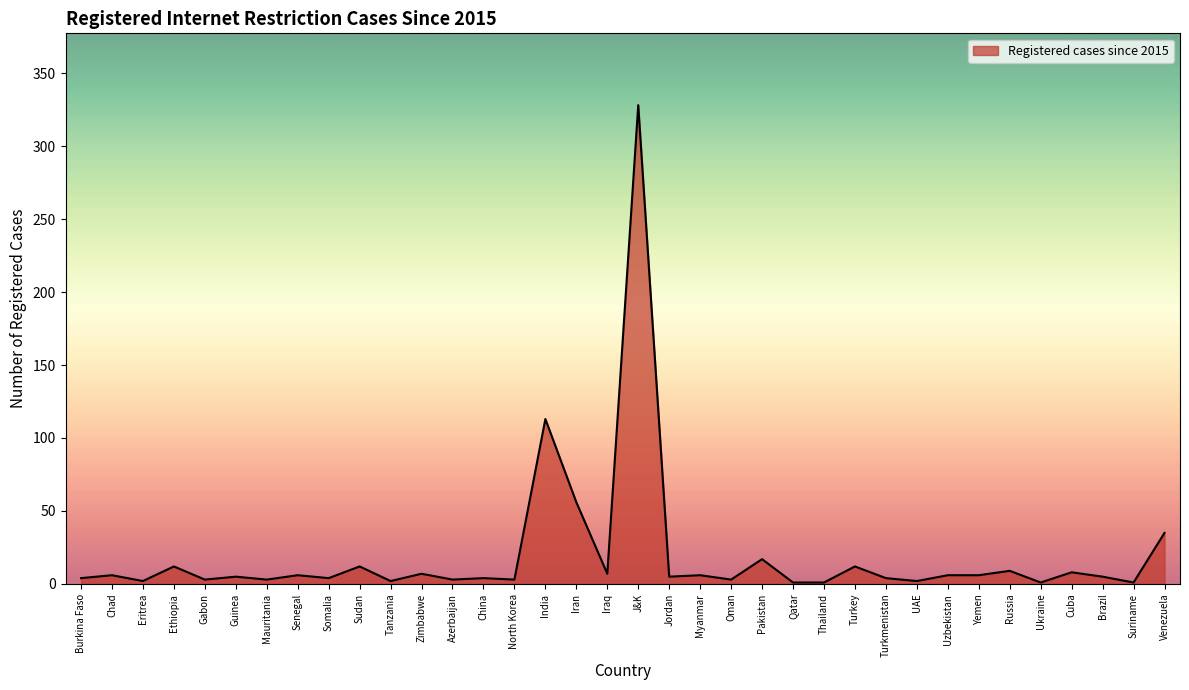

Which has a higher value, Iran or Somalia?

Iran